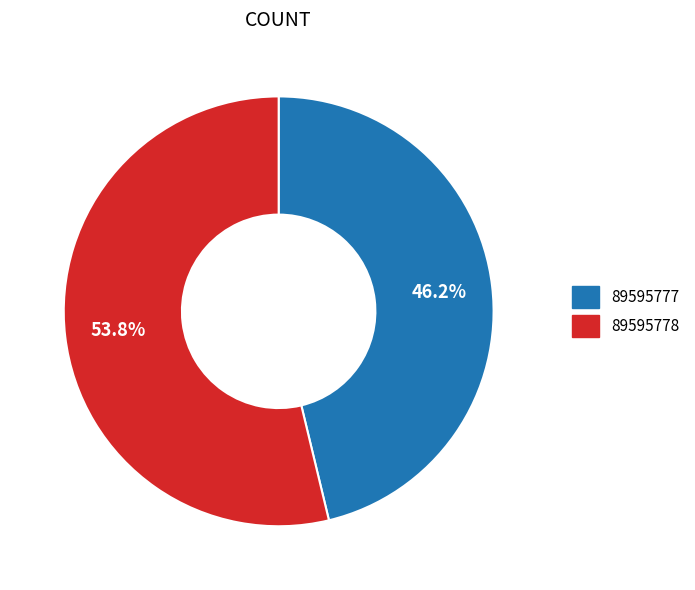

Which slice is the largest?

89595778